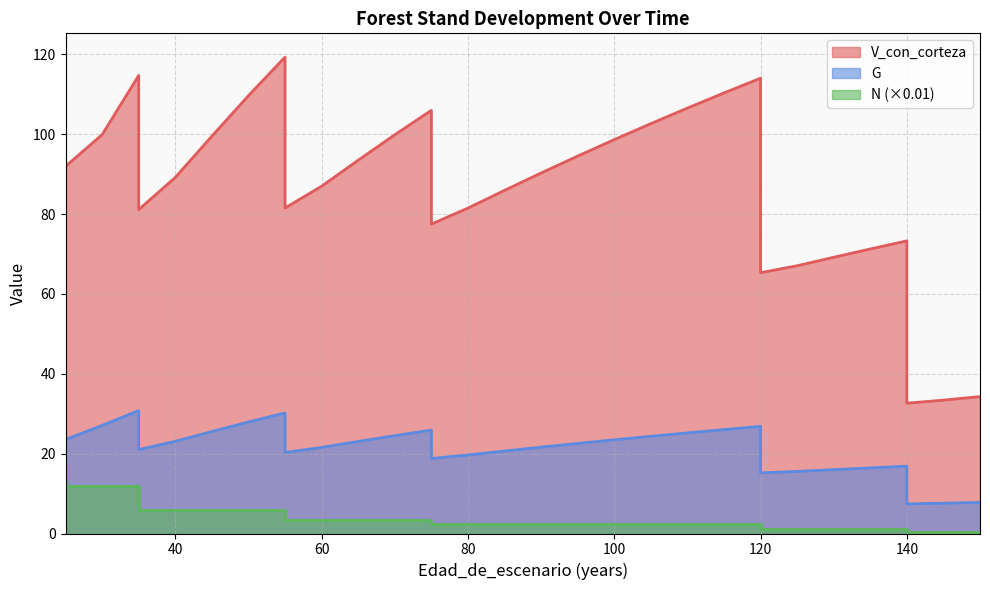

What is the smallest value displayed?

0.5